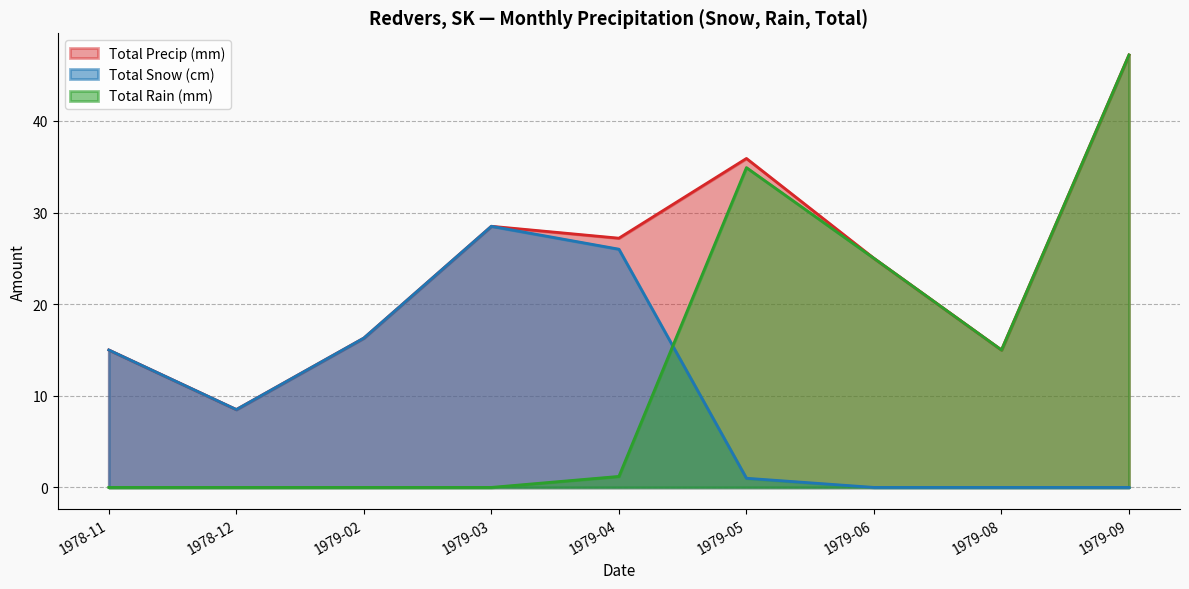

What is the greatest value displayed?

47.2